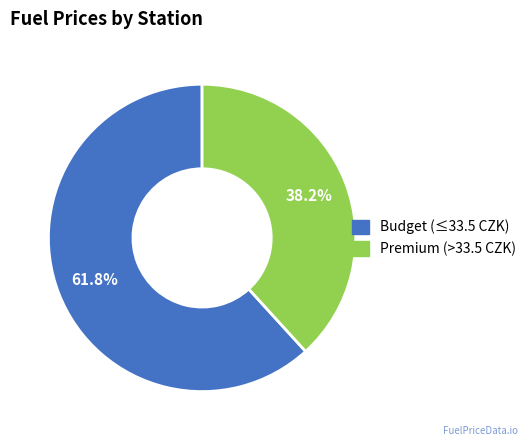

Does any single category account for the majority?

Yes